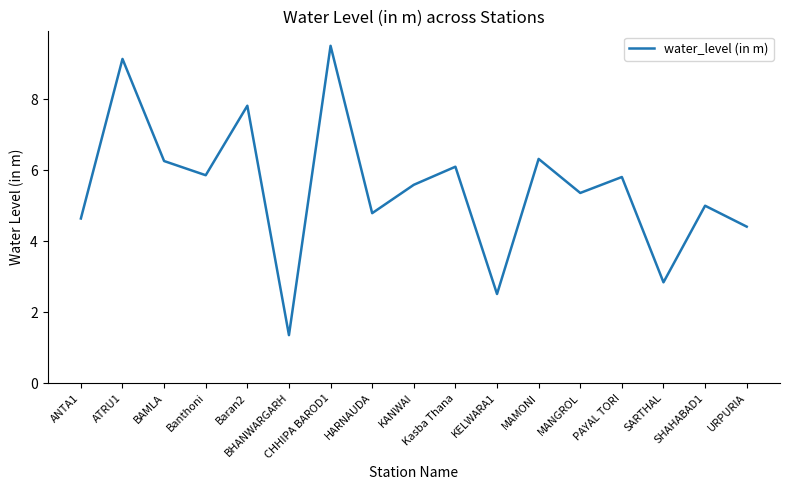

What is the smallest value displayed?

1.4